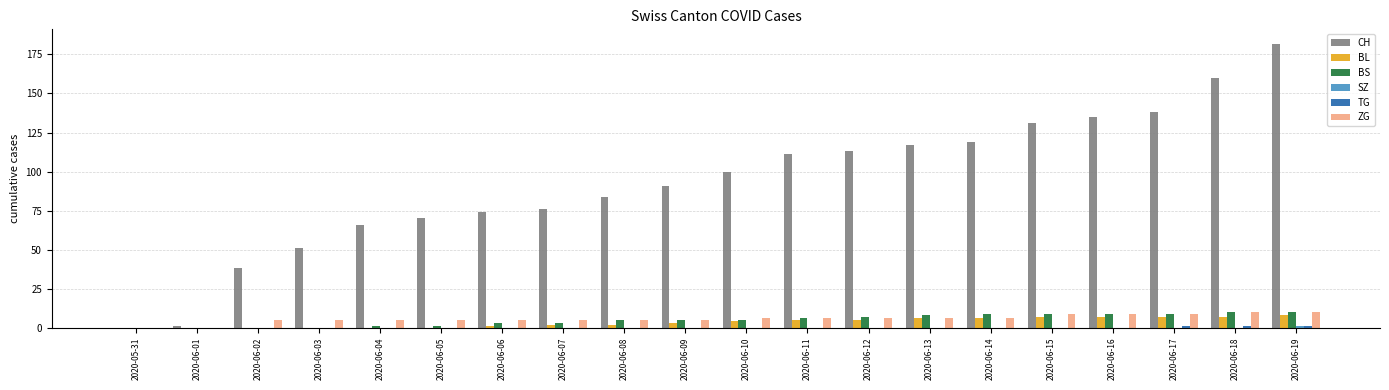

At which category is the sum across all series the highest?

2020-06-19